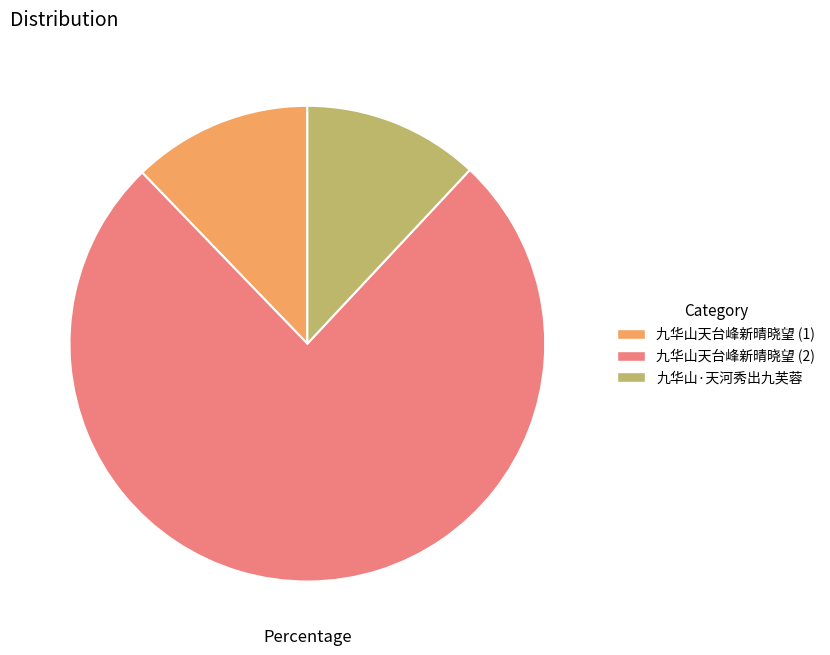

Which slice is the largest?

九华山天台峰新晴晓望 (2)